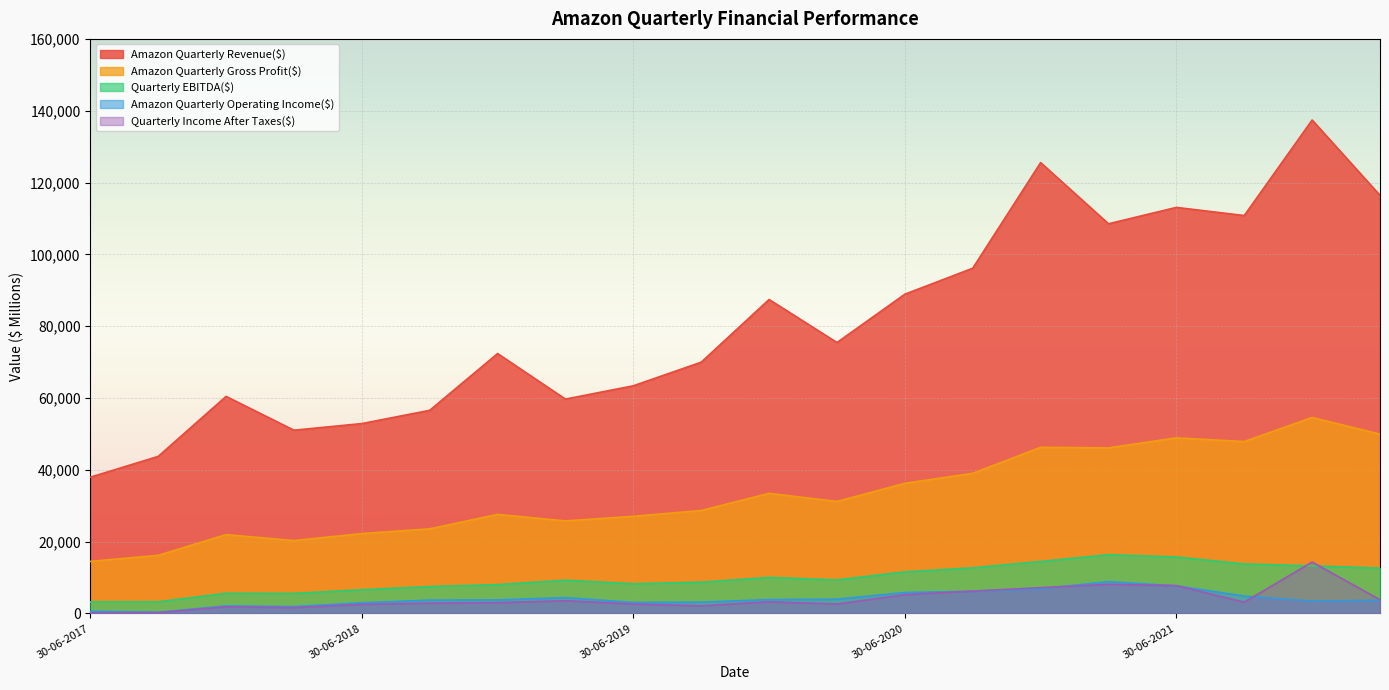

Rank the series at 31-12-2021 from lowest to highest value.

Amazon Quarterly Operating Income($), Quarterly EBITDA($), Quarterly Income After Taxes($), Amazon Quarterly Gross Profit($), Amazon Quarterly Revenue($)